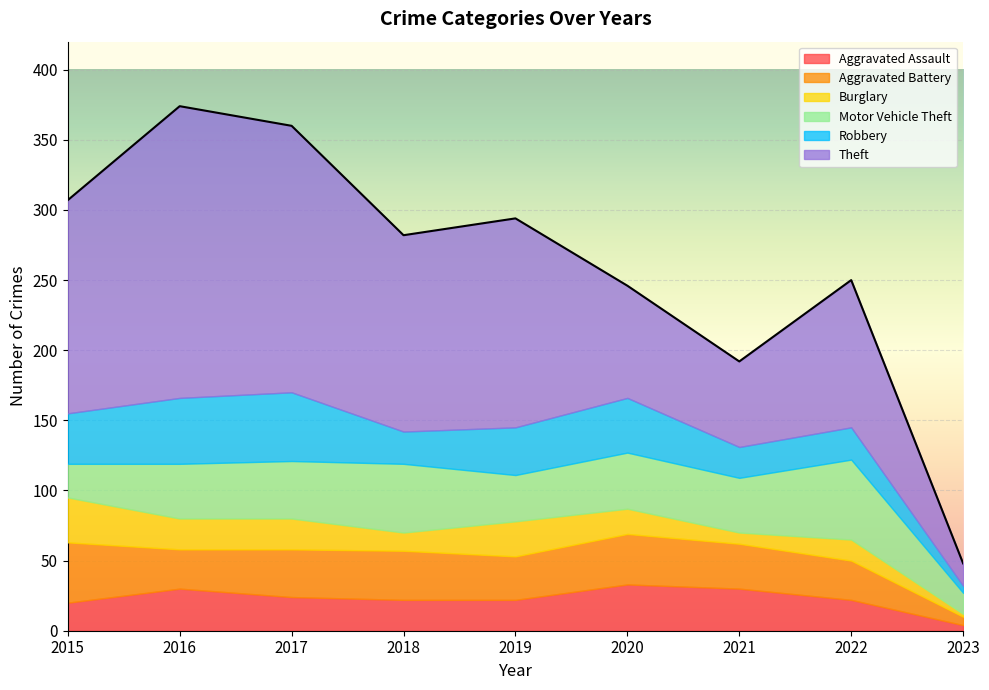

At how many categories does at least one series exceed 34?

8